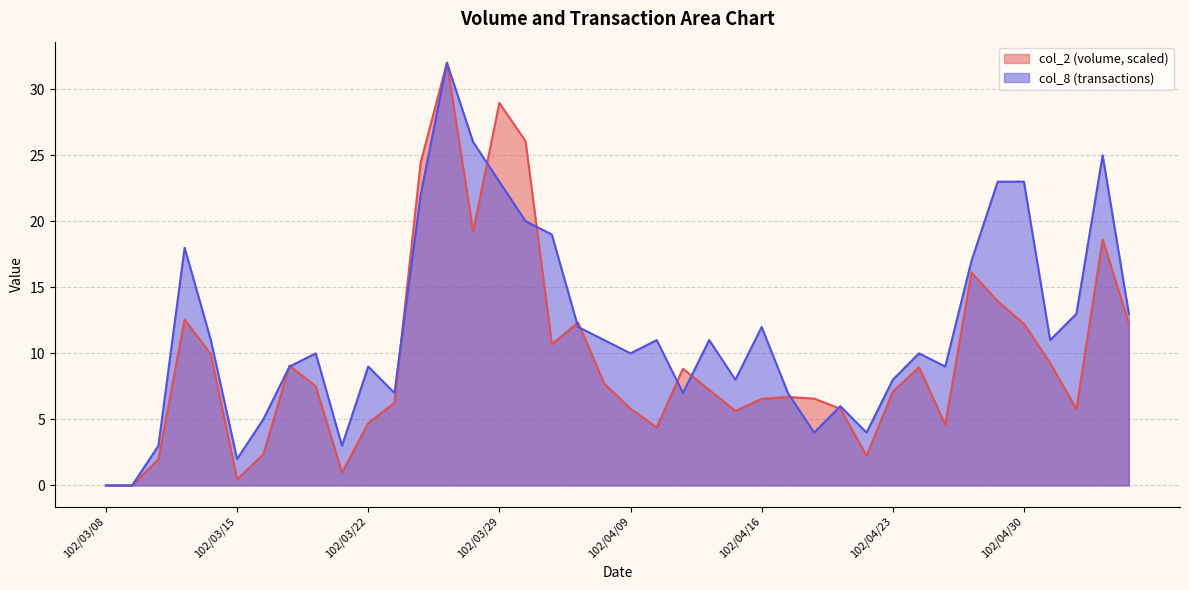

How many data points in col_8 are less than 11?

20